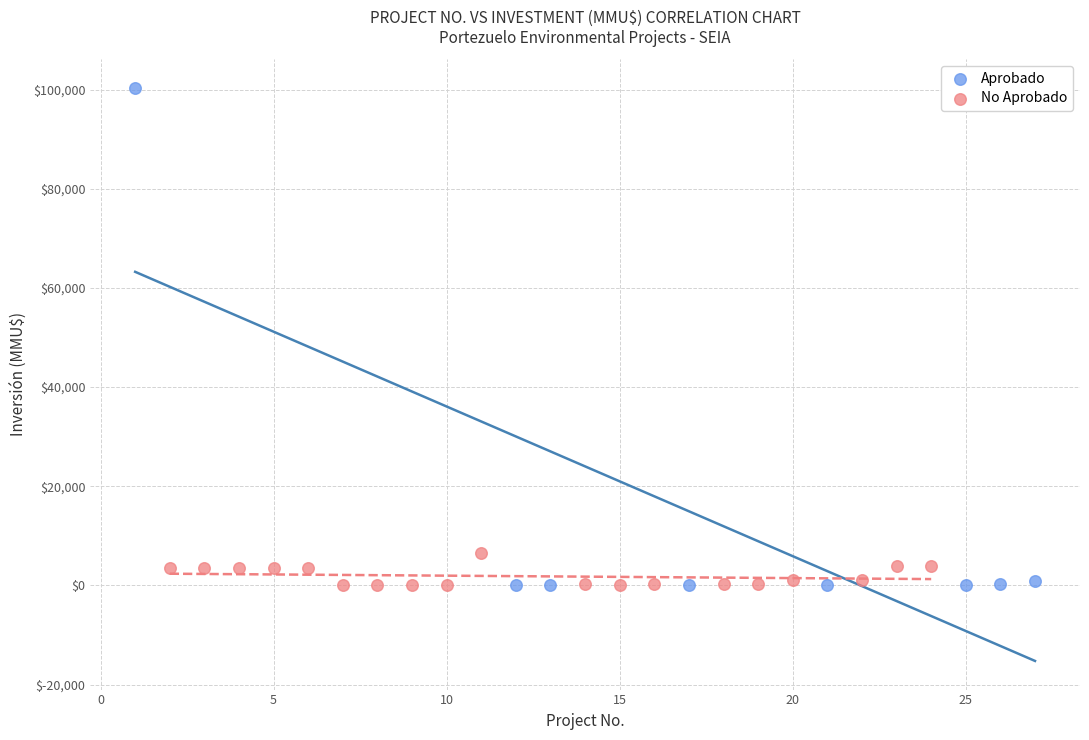

Which series has the widest spread of Y values?

Aprobado